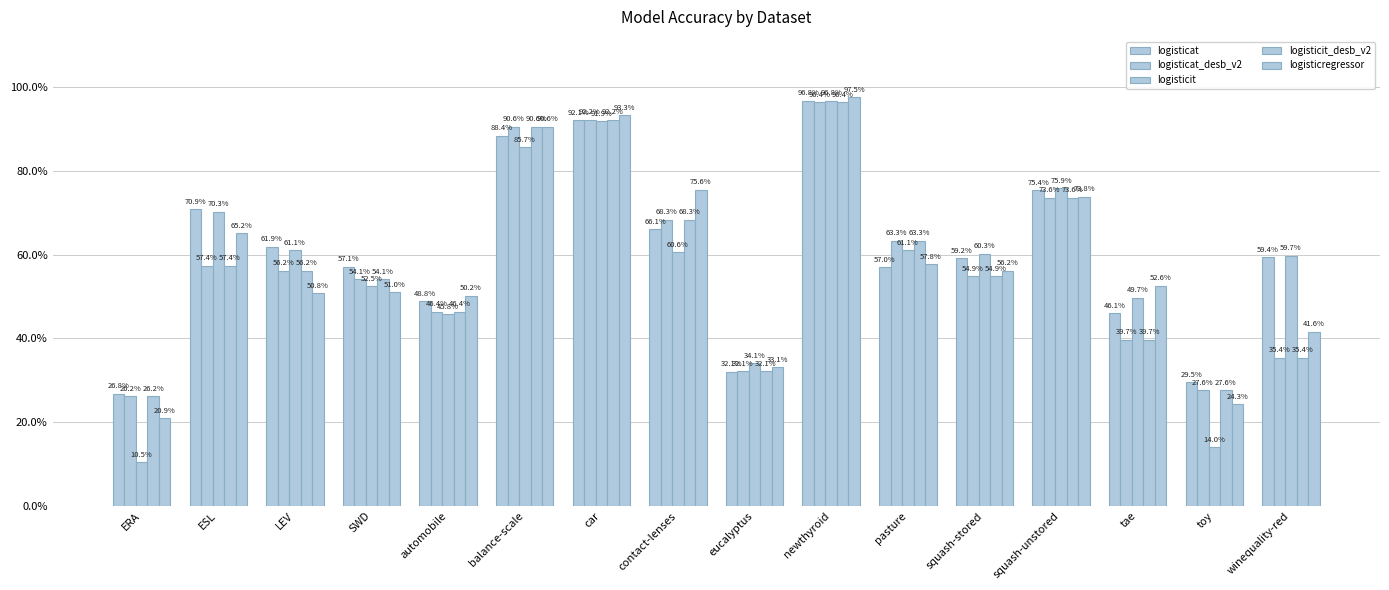

What is the difference between the maximum and minimum values in the logisticit series?

0.9